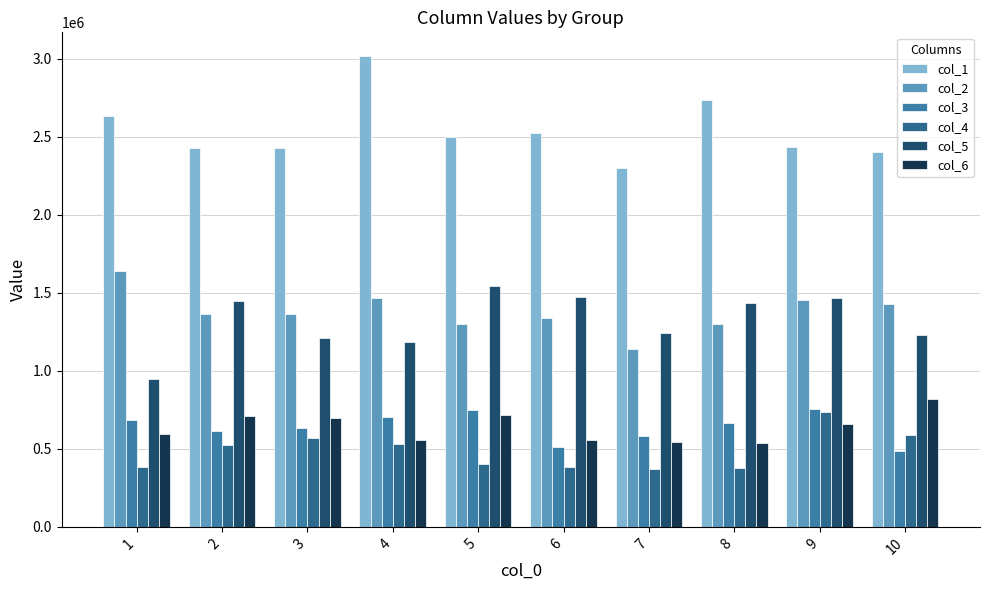

Between 5 and 9, which series saw the biggest shift?

col_4